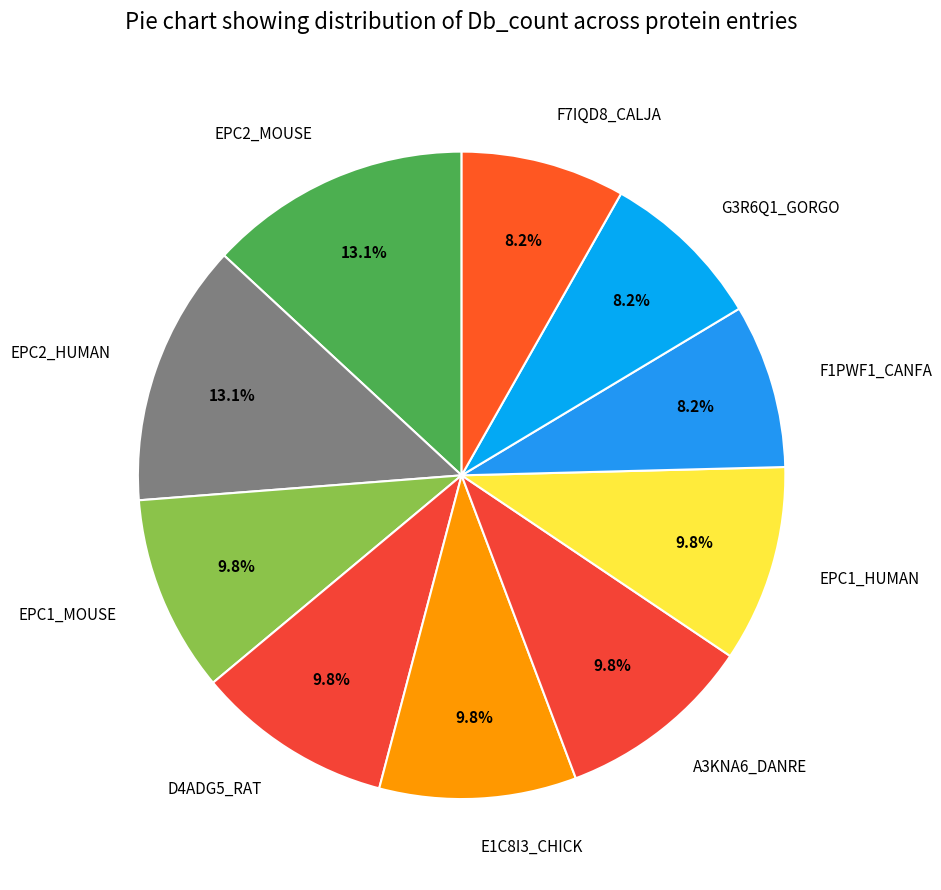

Combined, do E1C8I3_CHICK and EPC1_HUMAN account for over 50%?

No